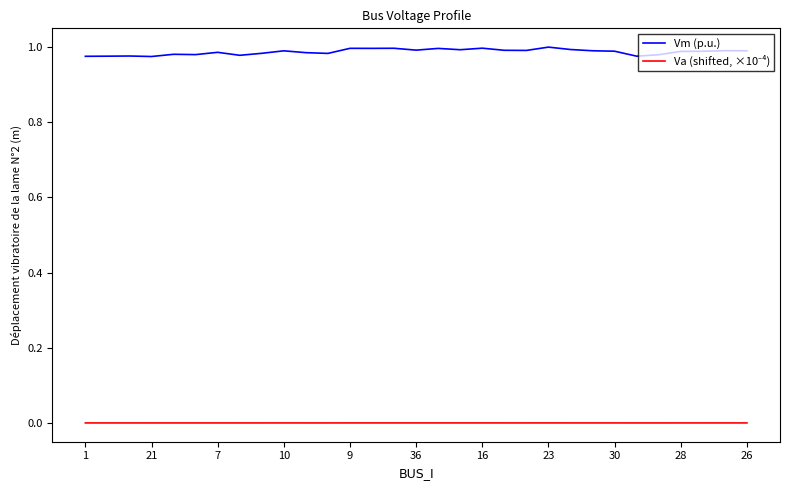

Which series has the largest range (max minus min)?

Vm (p.u.)